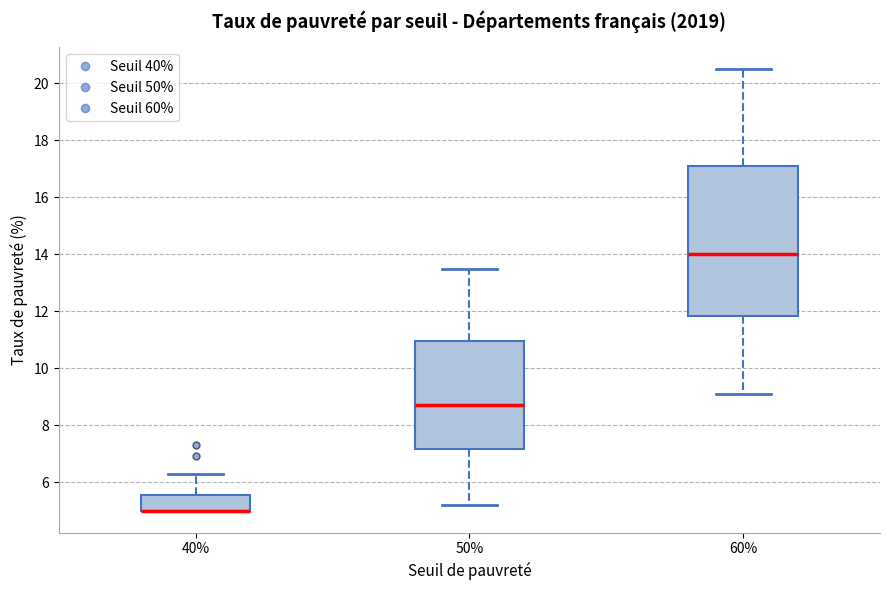

Reading left to right, read every box against the y-axis: the position of its median line, the range the box covers, and the ends of its whiskers. The values are not printed on the chart, so give them approximately, as read against the axis.

40%: median 5.0 (drawn on the box's lower edge), box 5.0 to 5.6, whiskers 5.0 to 6.4
50%: median 8.8, box 7.2 to 11.0, whiskers 5.2 to 13.6
60%: median 14.0, box 11.8 to 17.2, whiskers 9.2 to 20.6